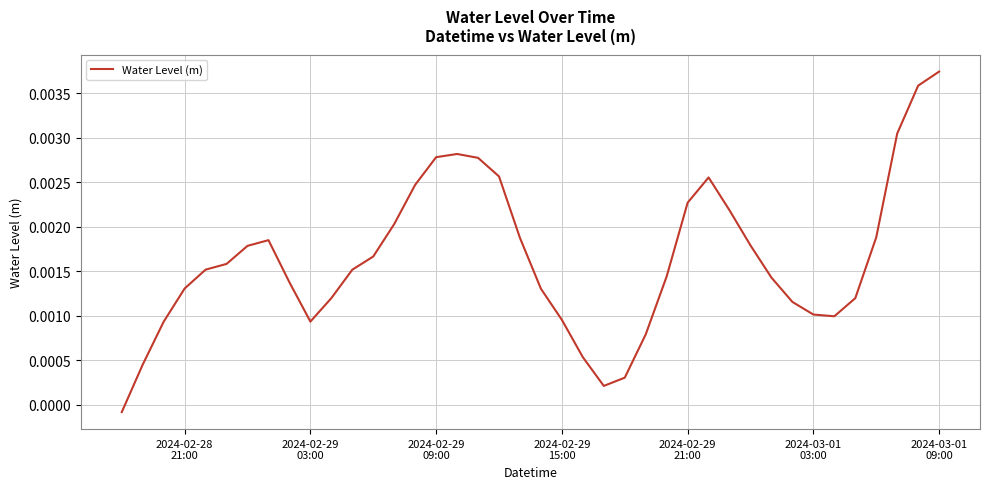

Does the chart have visible grid lines?

Yes